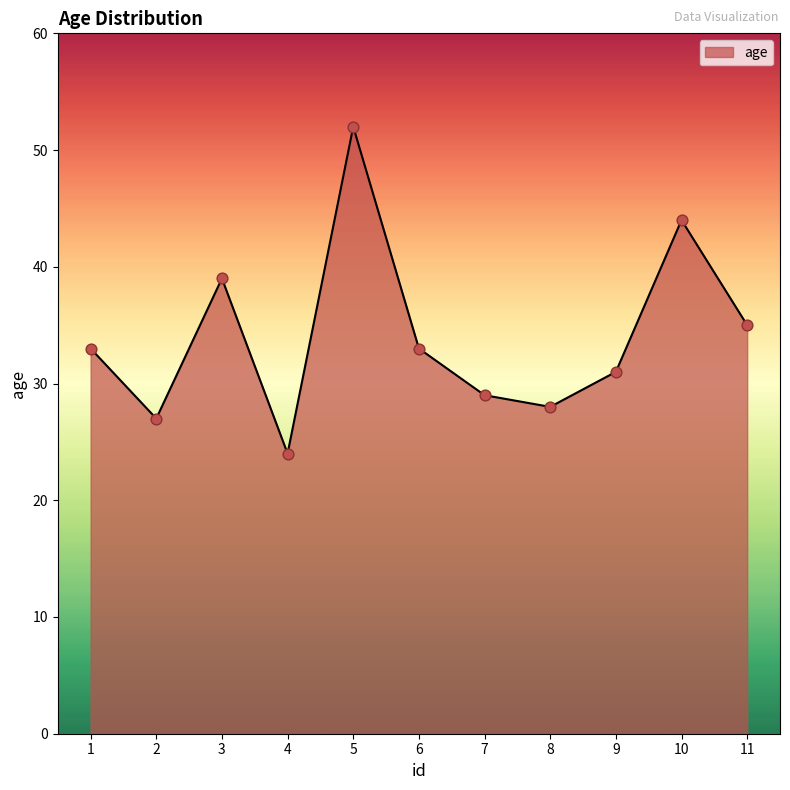

What is the change in value from 10 to 11?

-9